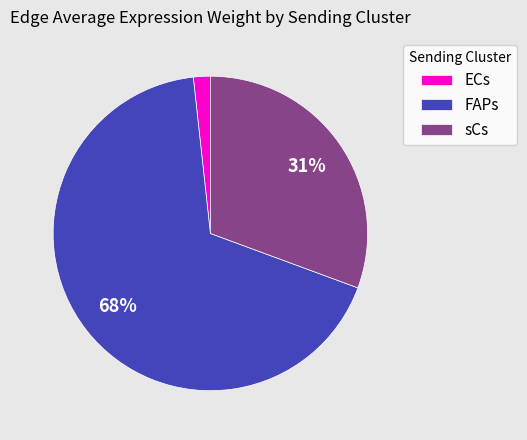

Does any single category account for the majority?

Yes